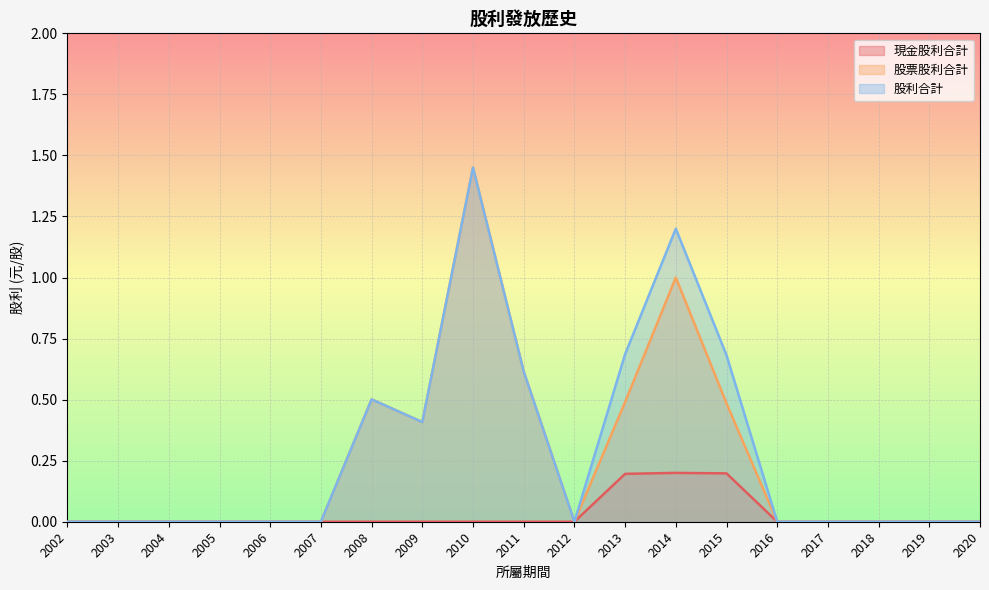

At which category is the sum across all series the highest?

2010